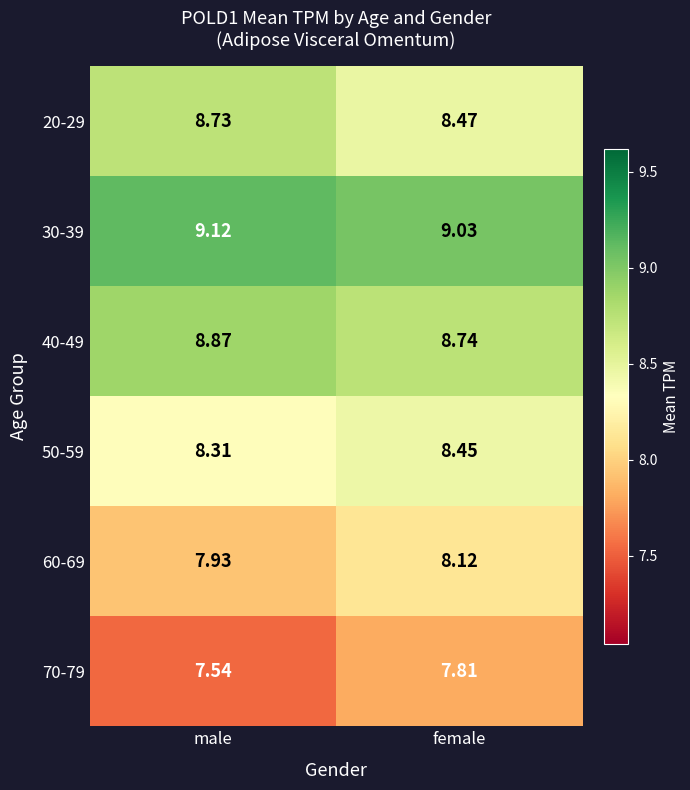

At male, list the series in order from smallest to largest.

70-79, 60-69, 50-59, 20-29, 40-49, 30-39